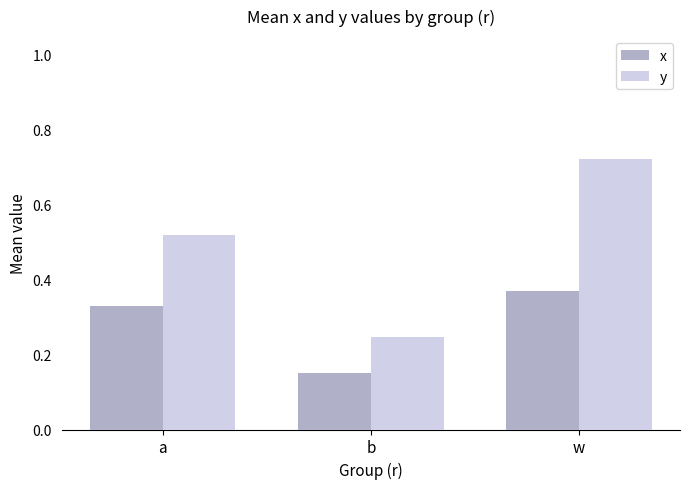

True or false: x has a value of 0.1 at w.

False